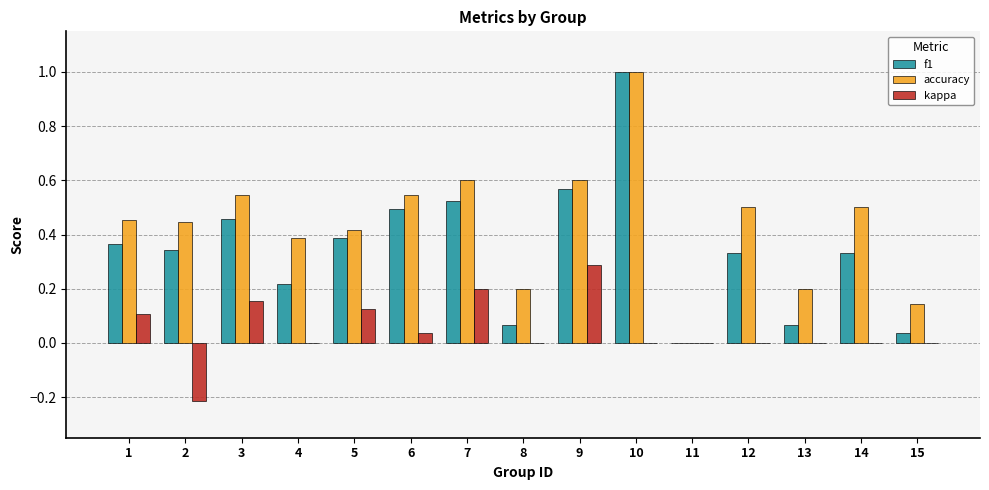

What is the maximum value shown in the chart?

1.0